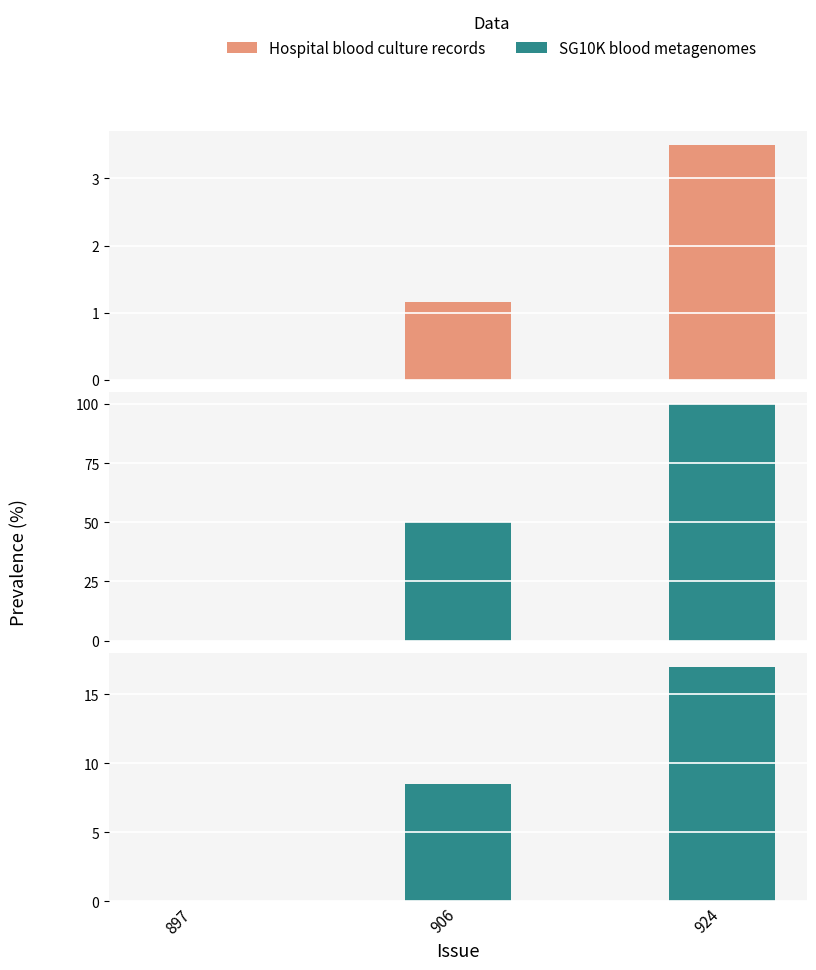

Where is Hospital blood culture records nearest to the value 1?

906